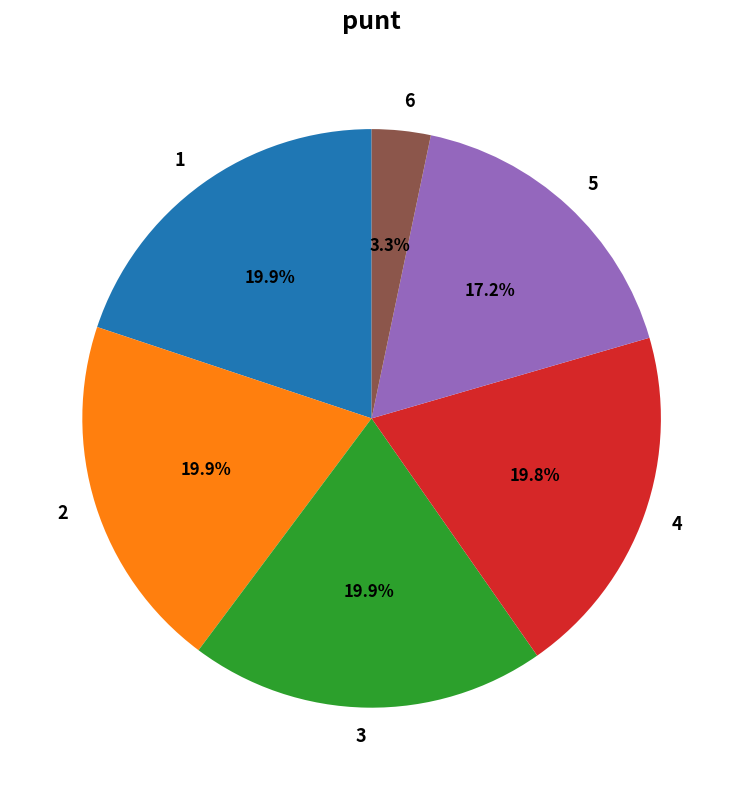

The 3 slice represents 20% of the pie. True or false?

True